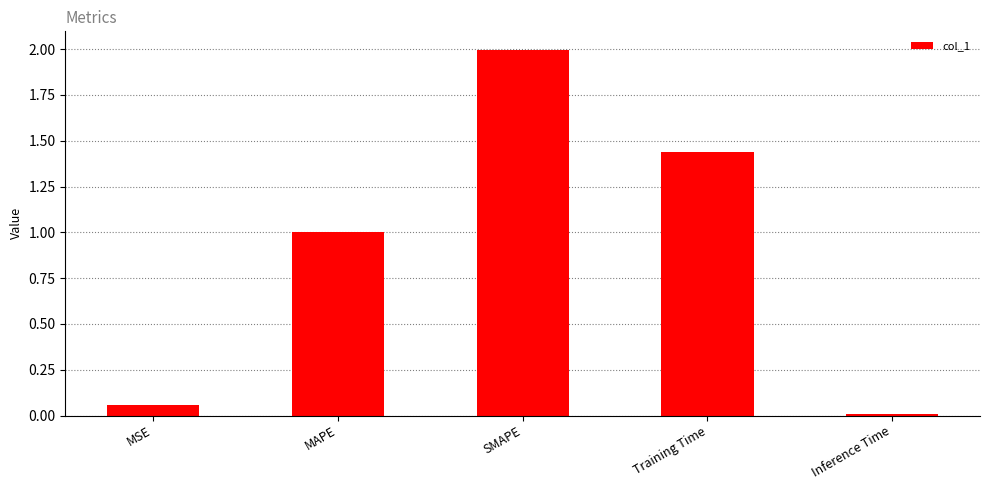

What is the sum of the values at MAPE and MSE?

1.1